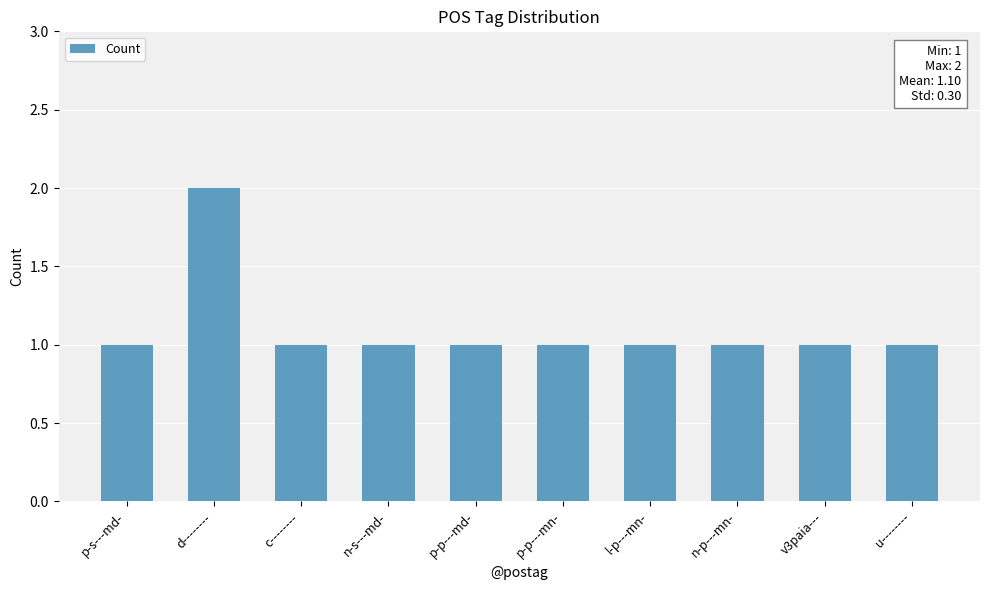

At which category does the chart reach its peak across all series?

d--------